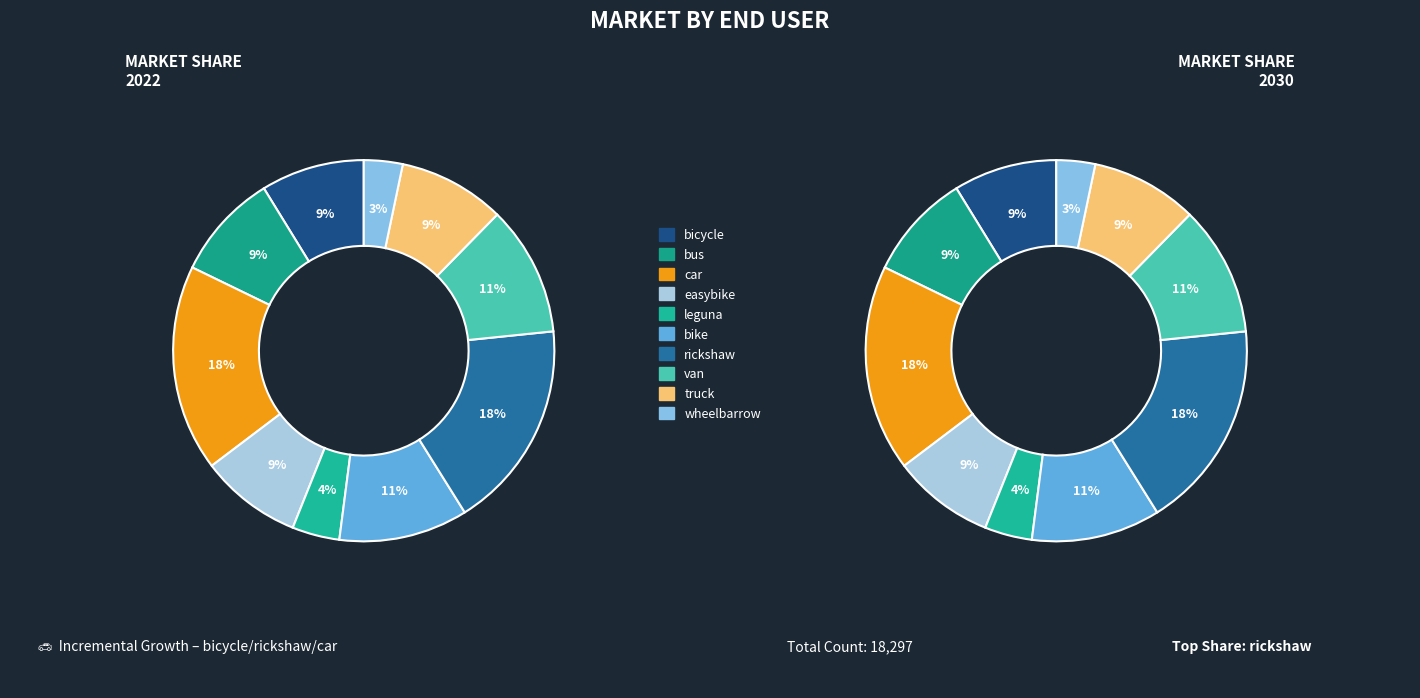

Is the sum of easybike and car greater than half?

No